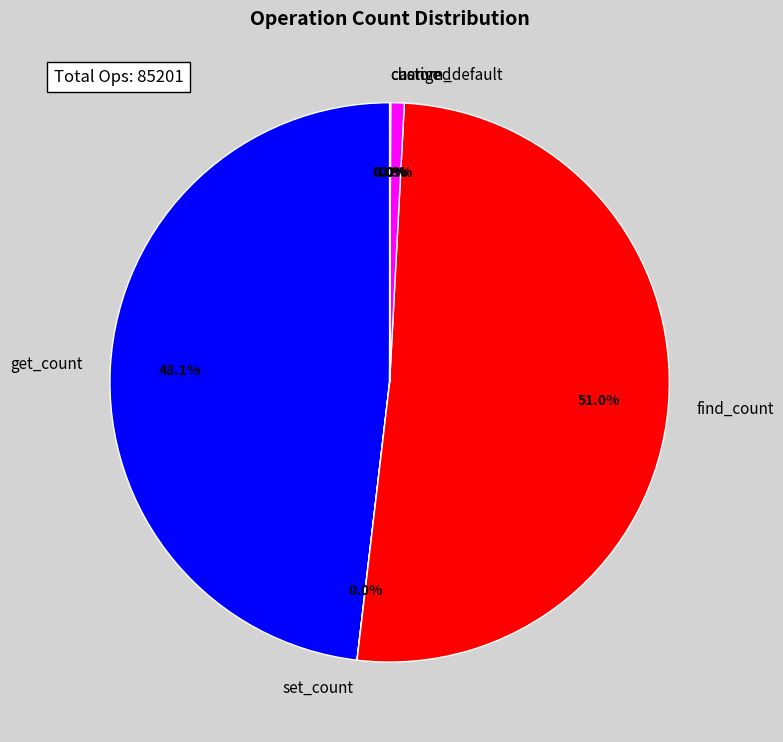

What is the majority slice?

find_count